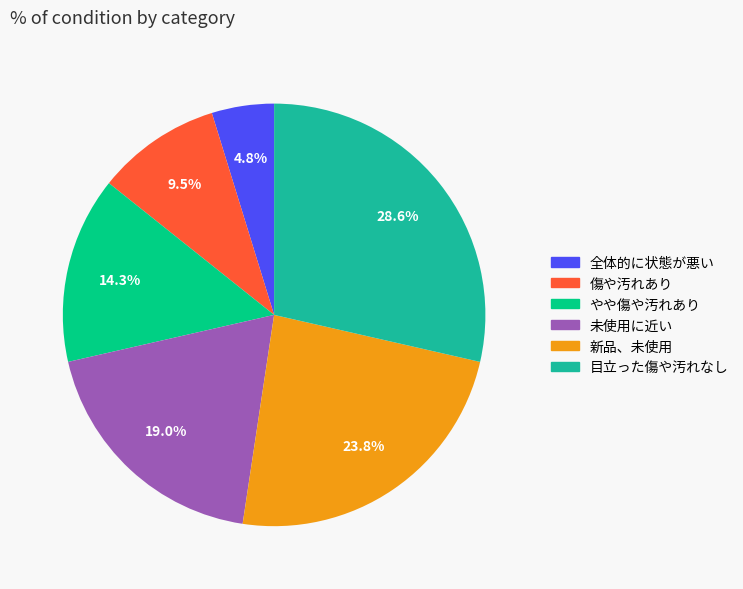

Count the number of slices in the pie.

6